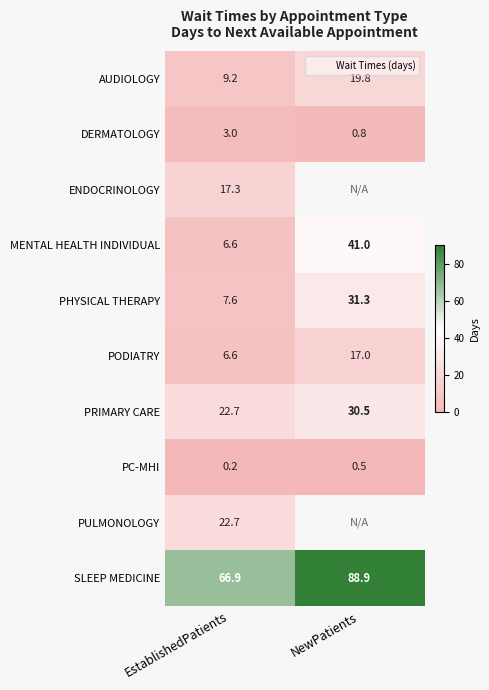

What is the average value of the MENTAL HEALTH INDIVIDUAL series?

23.8